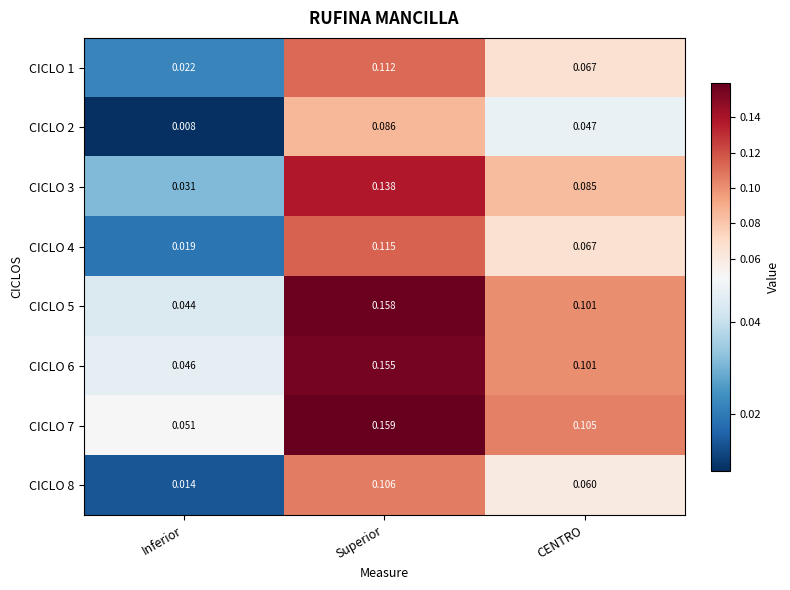

Between Superior and CENTRO, which series saw the biggest shift?

CICLO 5